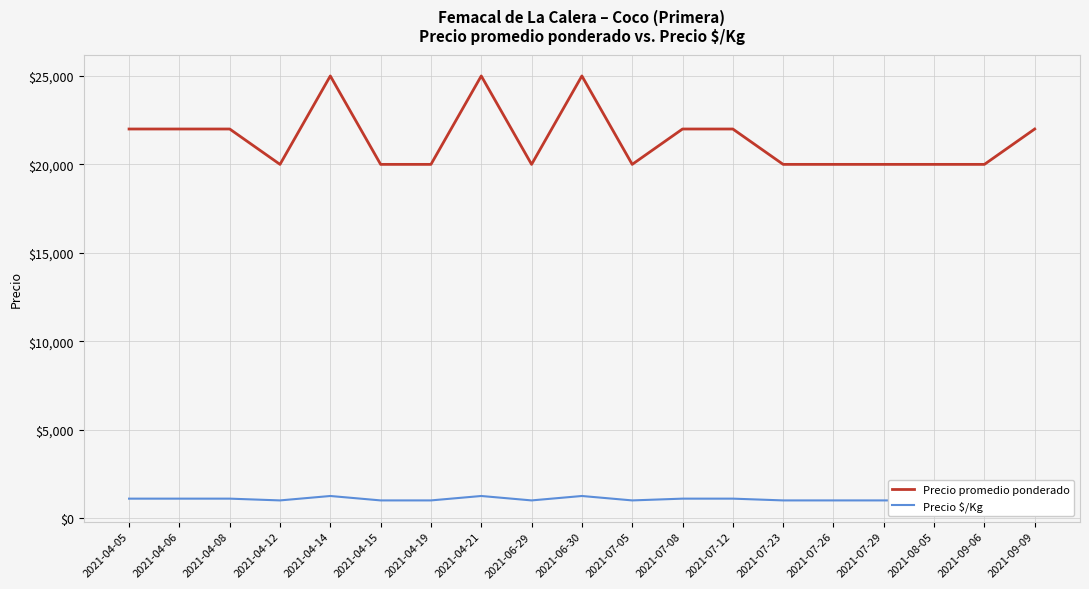

What is the total value across all series at 2021-06-29?

21000